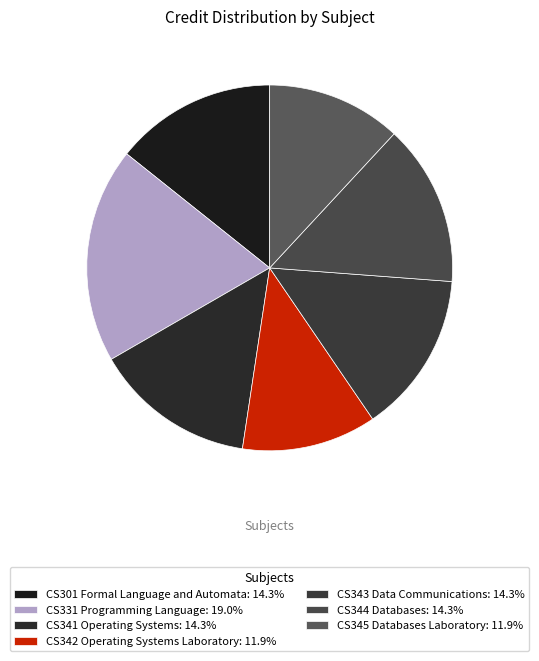

What is the largest slice in the pie chart?

CS331 Programming Language